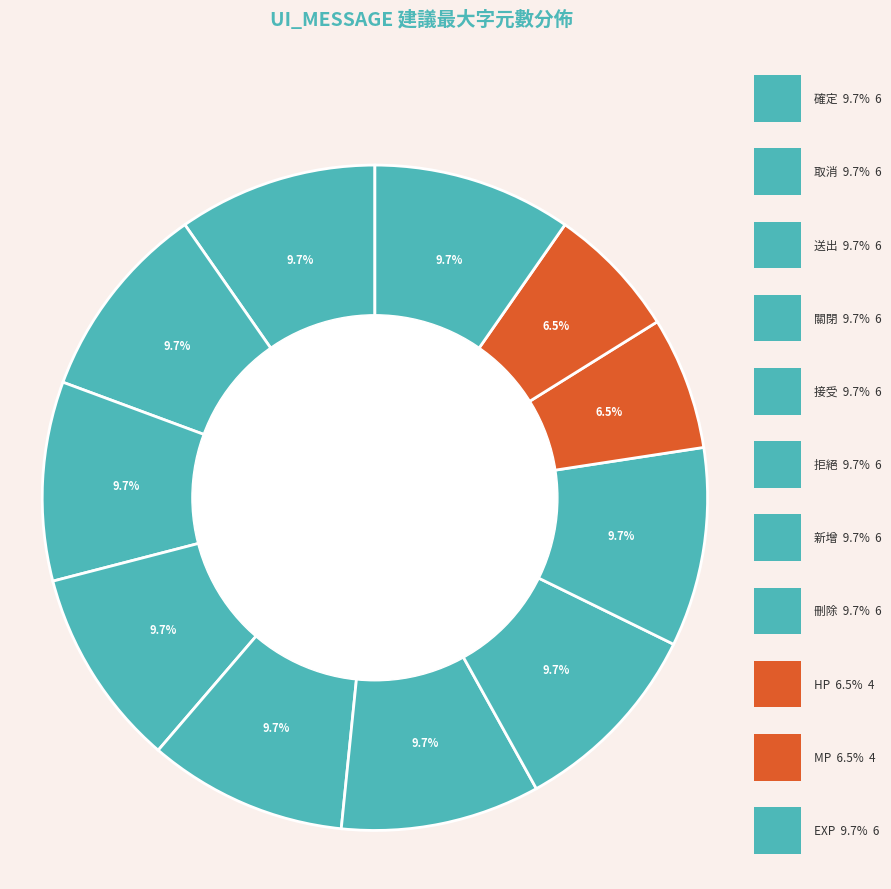

Is it true that 關閉 is 1% of the pie?

False